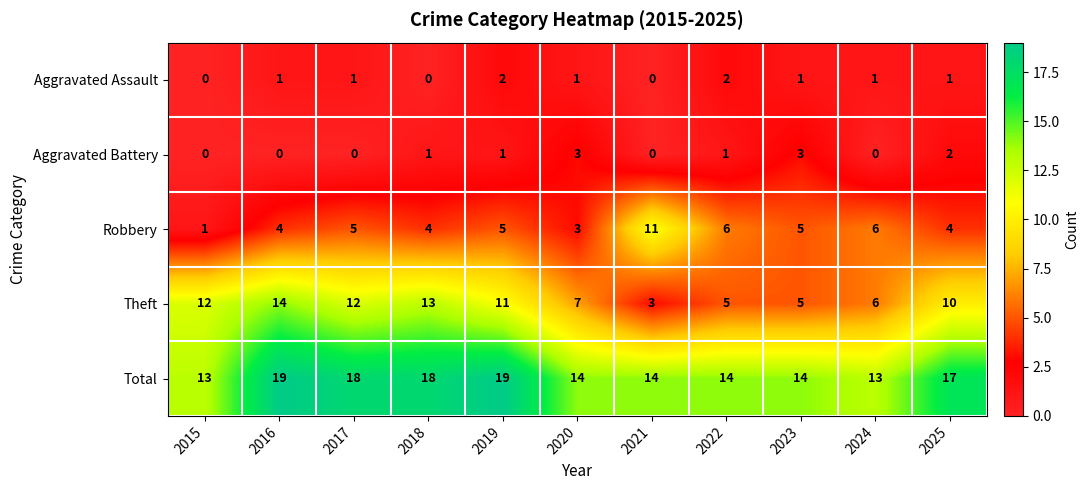

Count the number of categories in the chart.

11